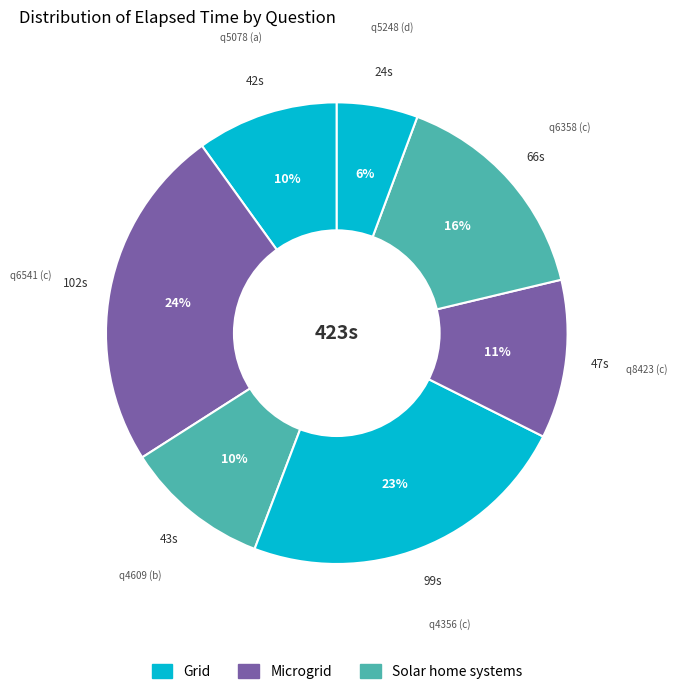

Approximately how many times larger is the value at q5078 (a) compared to q4609 (b)?

1.0